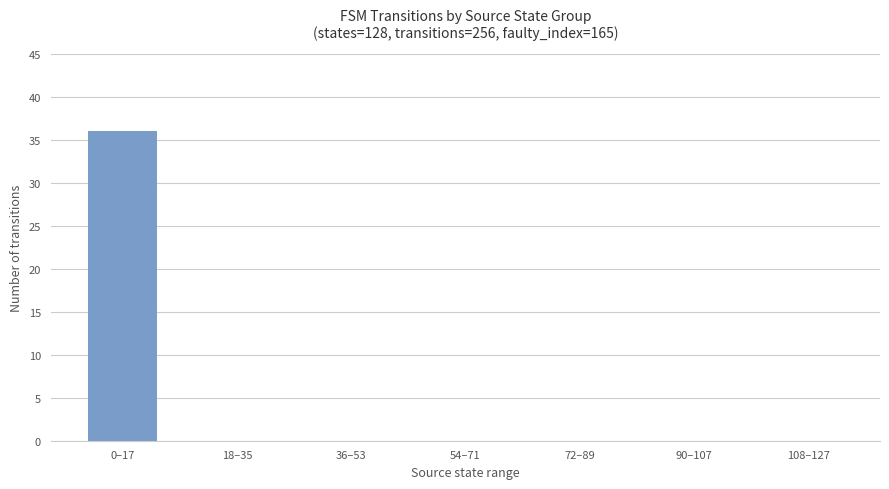

Reading left to right, extract all data points from this chart.

36	0	0	0	0	0	0